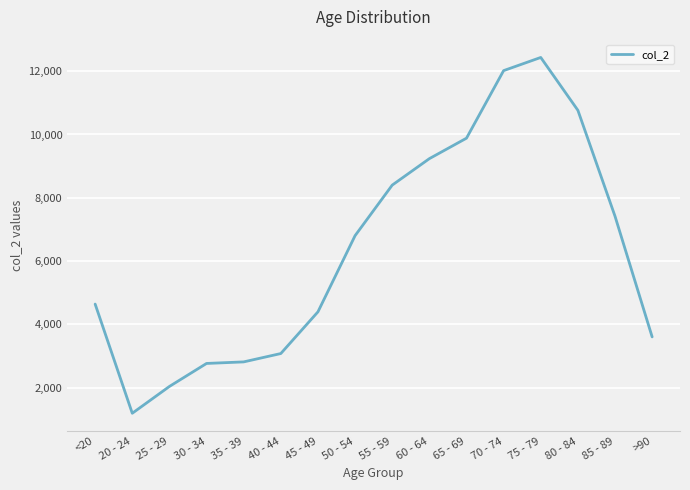

What value does the data have at 20 - 24, to the nearest 100?

1200